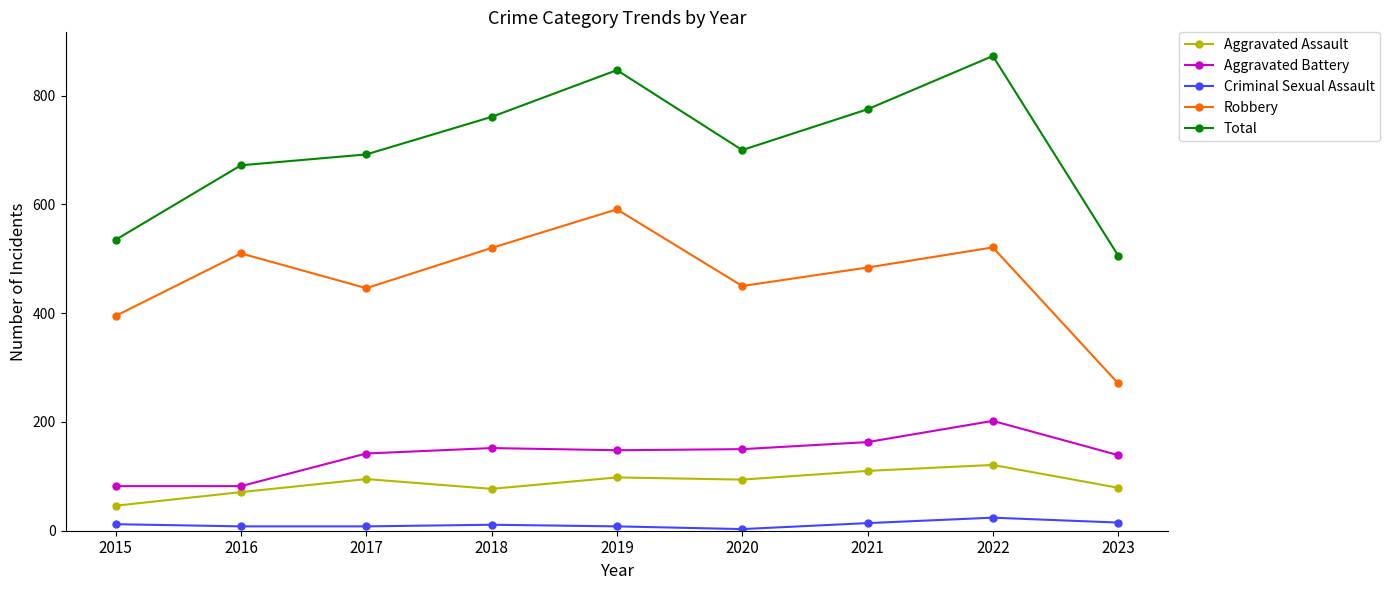

Which series changed the most between 2015 and 2016?

Total